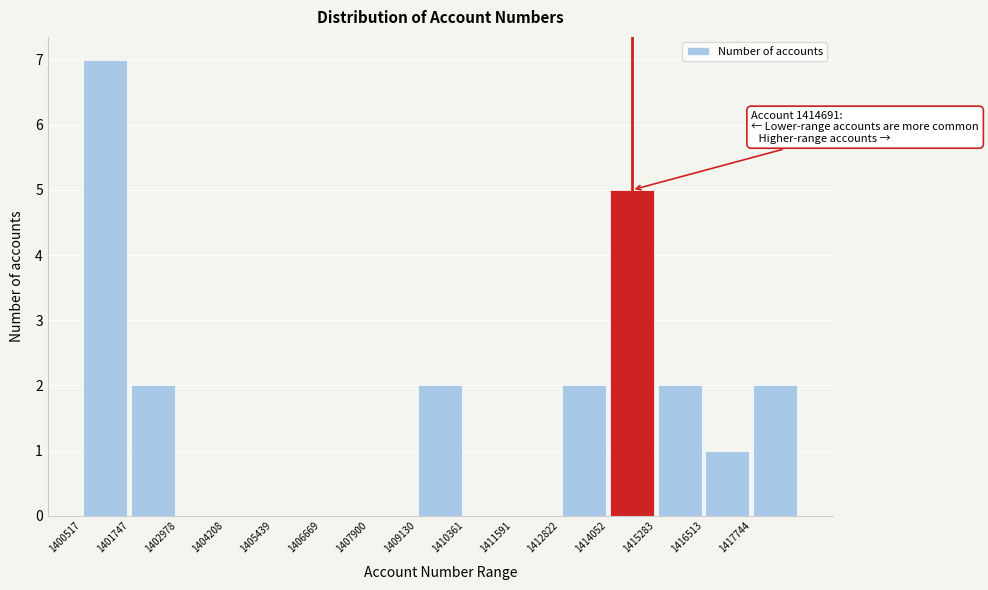

Which range on the x-axis has the tallest bar?

1400600 to 1401800